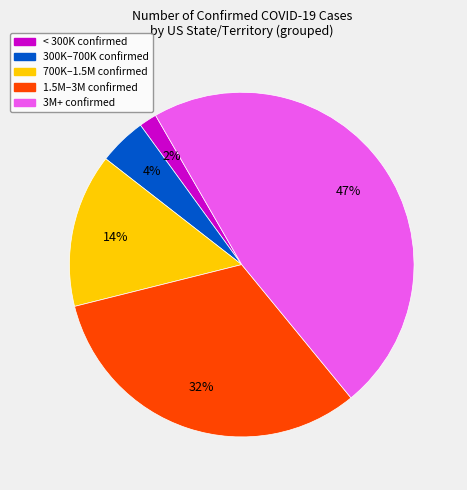

To the nearest percent, what is the average slice percentage?

20%